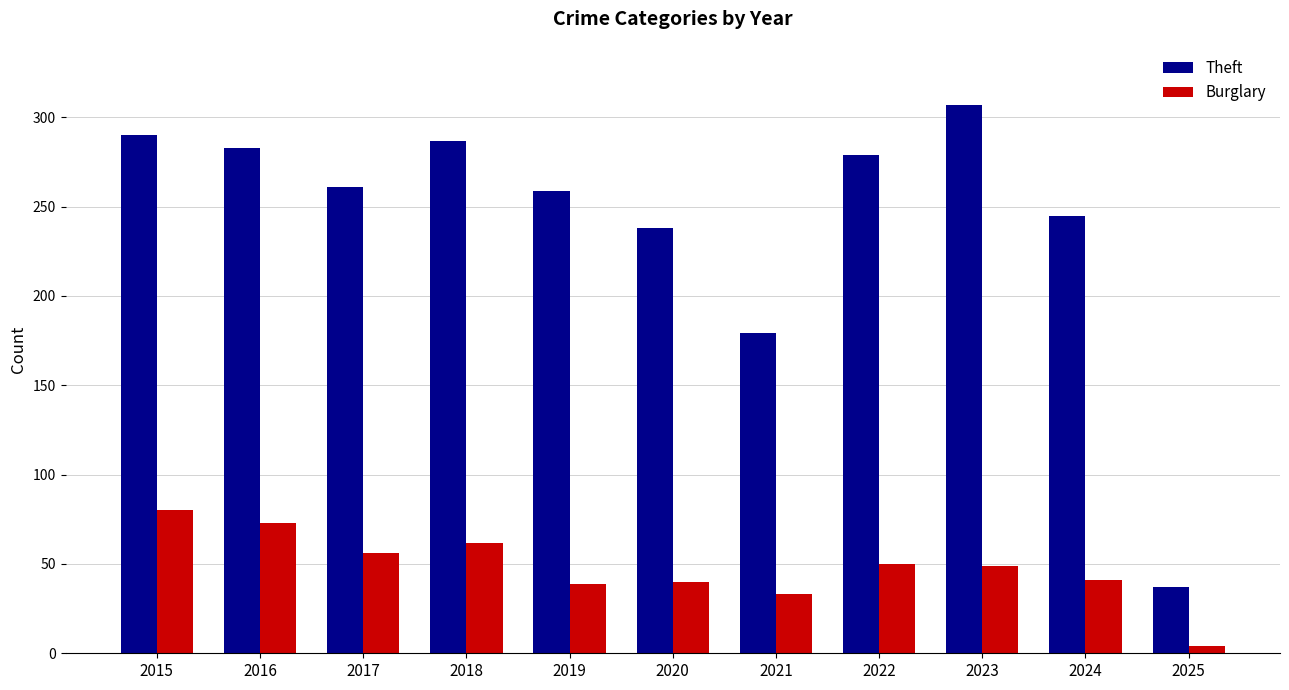

At which label does Theft reach its minimum?

2025